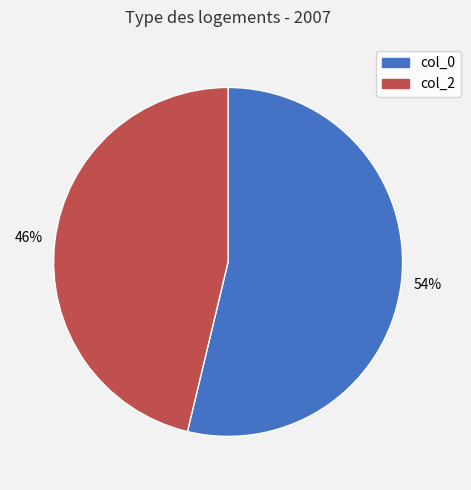

What is the smallest slice in the pie chart?

col_2